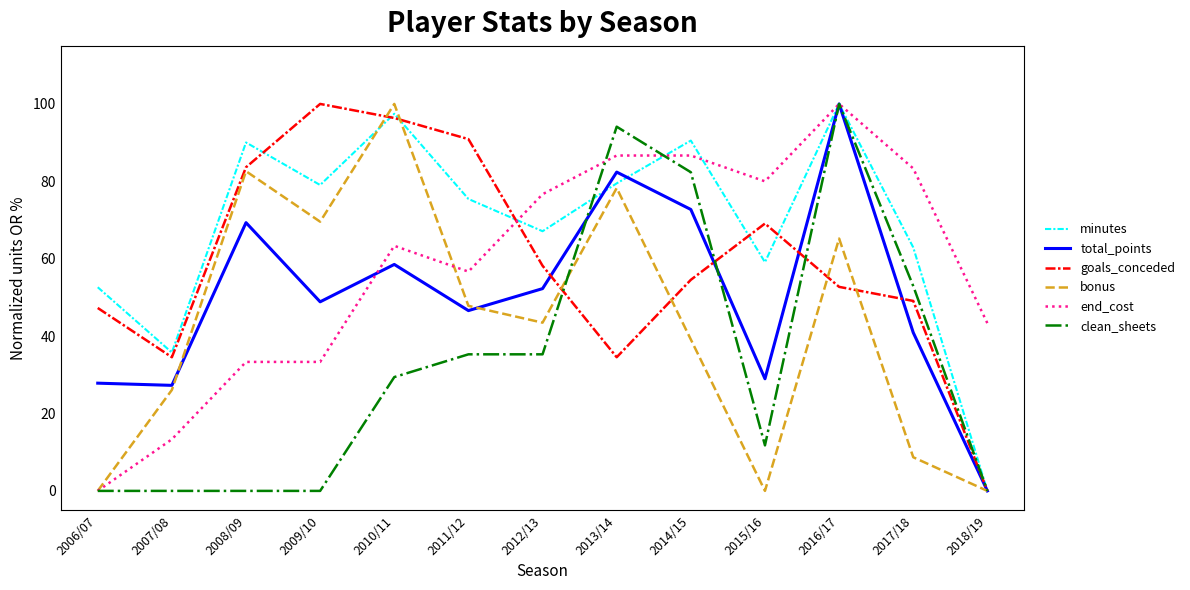

How many lines are shown in the chart?

6